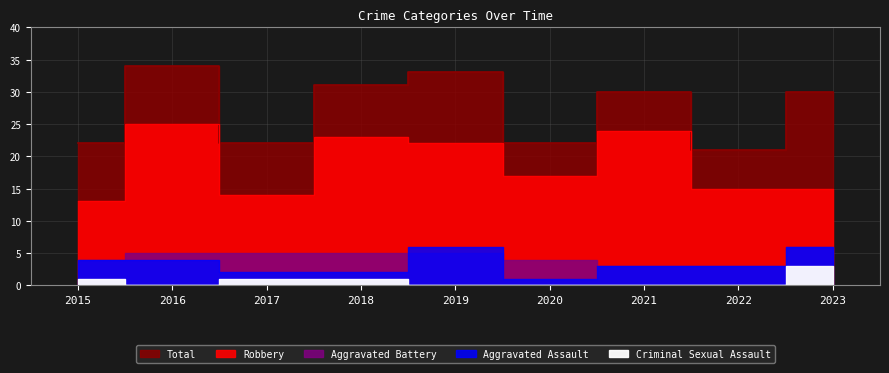

The value of Criminal Sexual Assault at 2022 is 0. True or false?

True